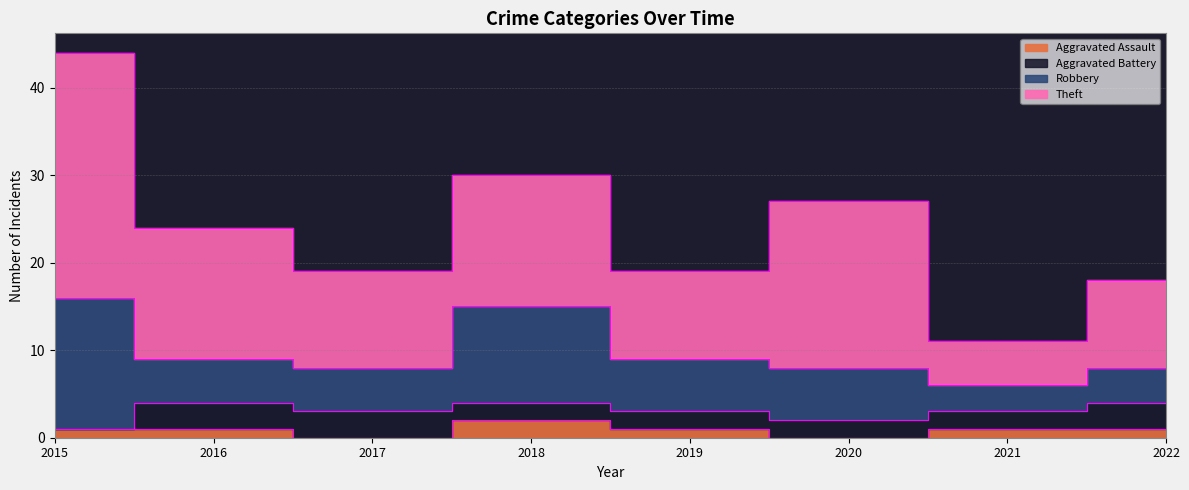

What is the value of the Aggravated Battery point at the 6th from the left?

2